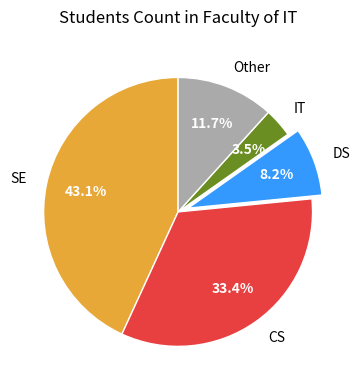

Between SE and DS, which is larger?

SE